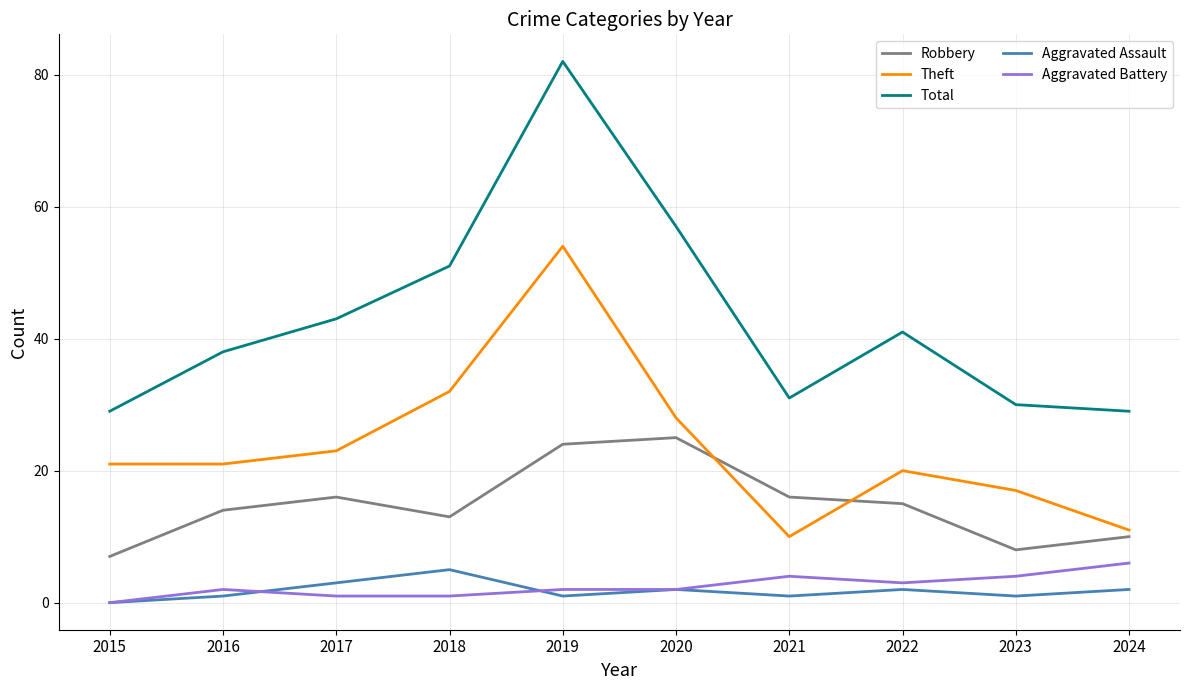

How many values in the Aggravated Assault series are below 2?

5